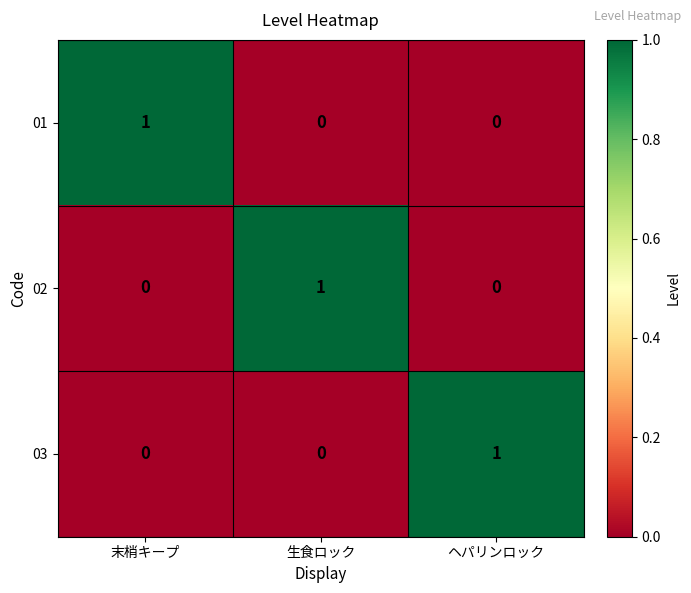

The value of 02 at 末梢キープ is 0. True or false?

True